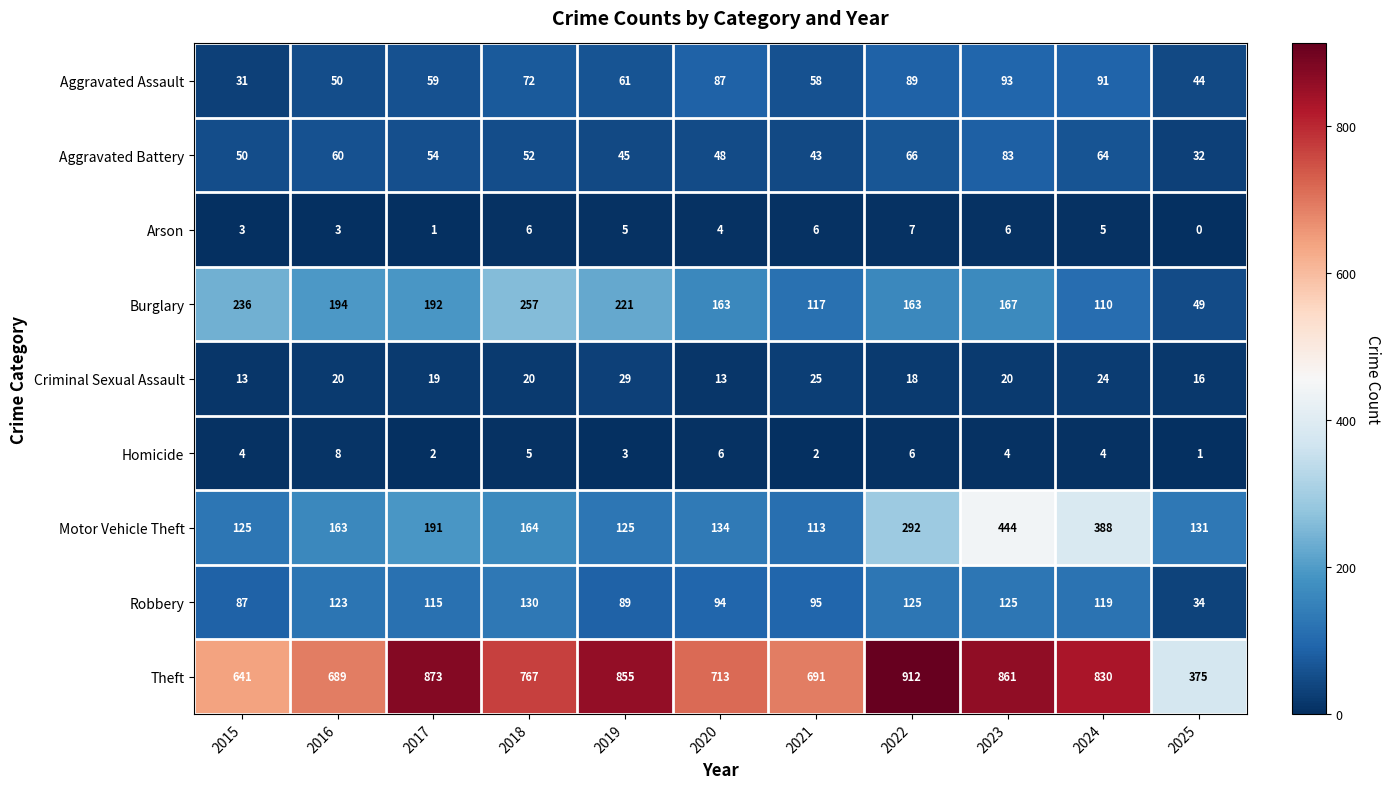

True or false: Burglary has a value of 192 at 2017.

True